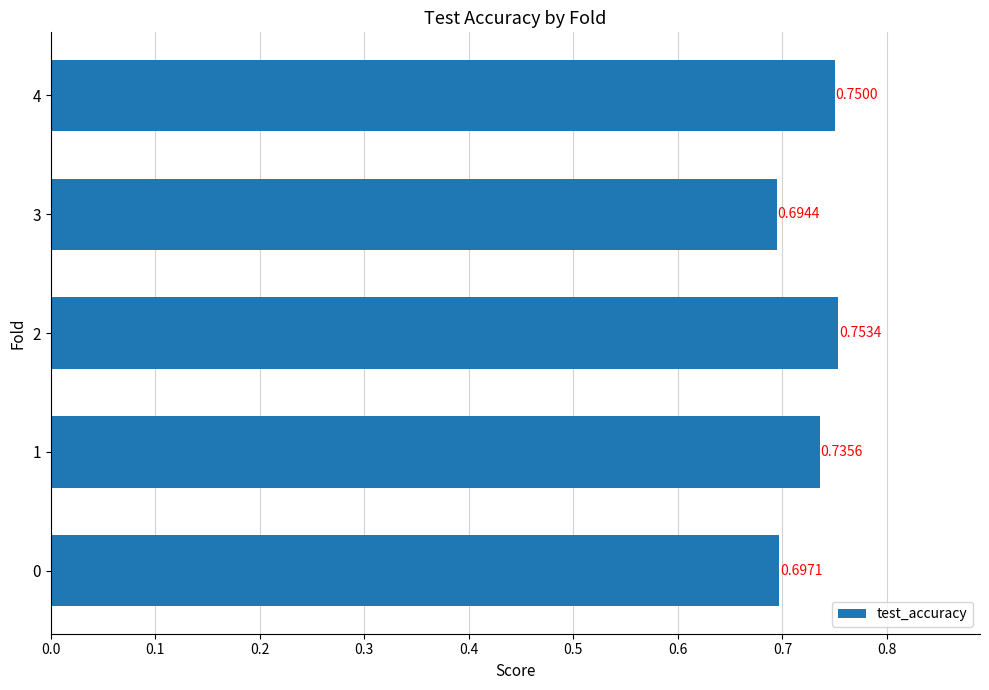

How many categories are shown in the chart?

5